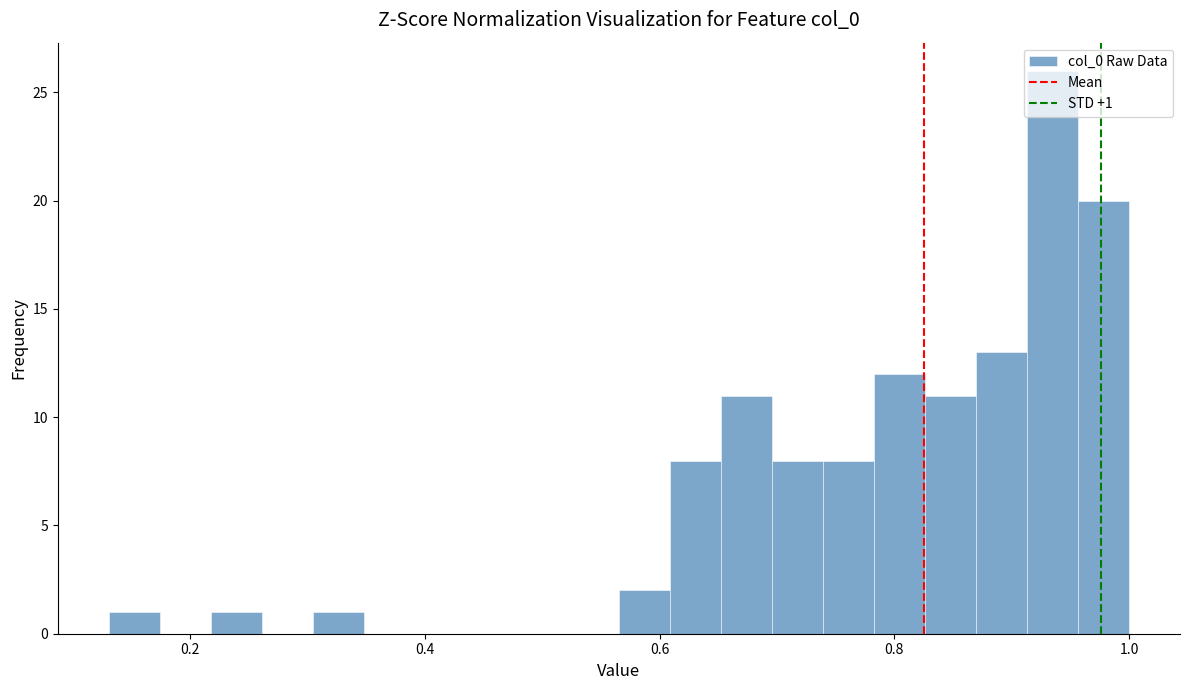

Around what value on the x-axis is the tallest bar? Give the approximate position of its centre, as read against the axis.

0.94